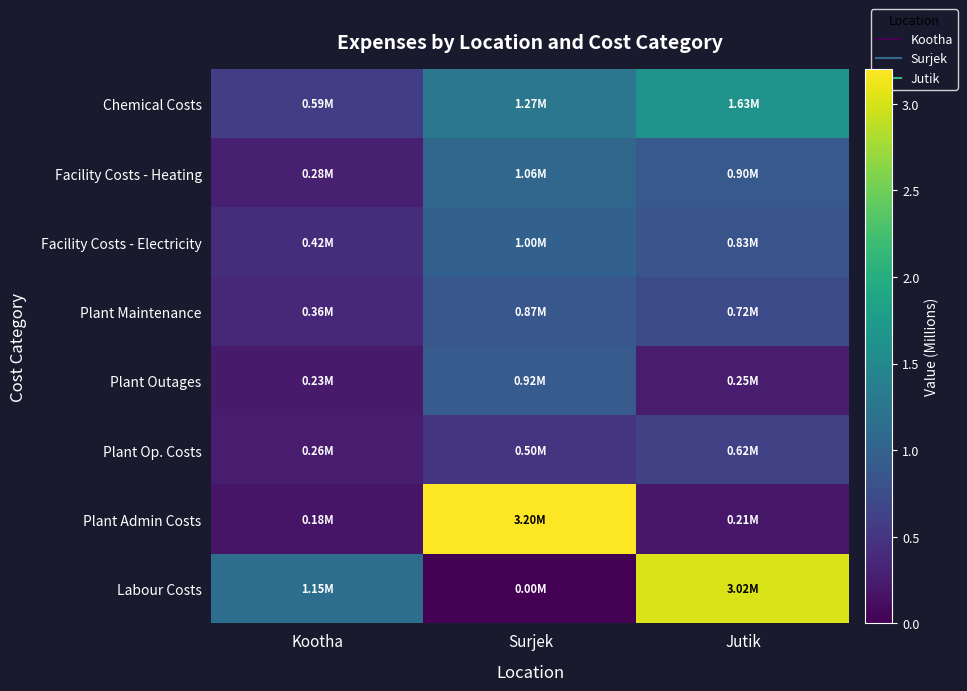

What is the total value across all series at Jutik?

8.2